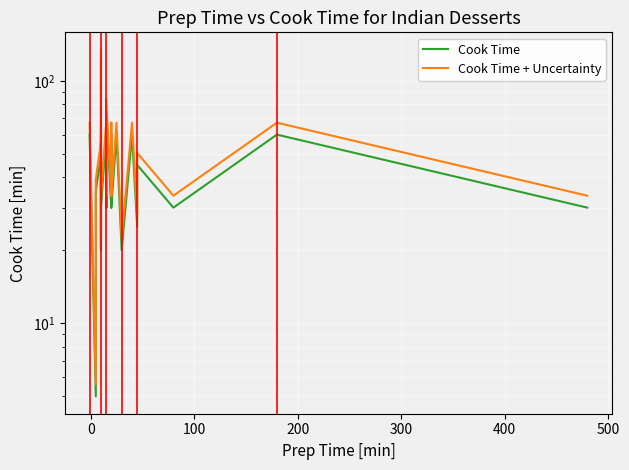

Reading left to right, extract all data points from this chart.

Cook Time: 60.0	60.0	5.0	35.0	50.0	50.0	30.0	45.0	25.0	20.0	60.0	50.0	45.0	120.0	90.0	50.0	20.0	30.0	30.0	60.0	30.0	40.0	30.0	35.0	30.0	75.0	30.0	30.0	60.0	30.0	60.0	20.0	20.0	60.0	25.0	45.0	45.0	30.0	60.0	30.0
Cook Time + Uncertainty: 67.2	67.2	5.6	39.2	56.0	56.0	33.6	50.4	28.0	22.4	67.2	56.0	50.4	134.4	100.8	56.0	22.4	33.6	33.6	67.2	33.6	44.8	33.6	39.2	33.6	84.0	33.6	33.6	67.2	33.6	67.2	22.4	22.4	67.2	28.0	50.4	50.4	33.6	67.2	33.6